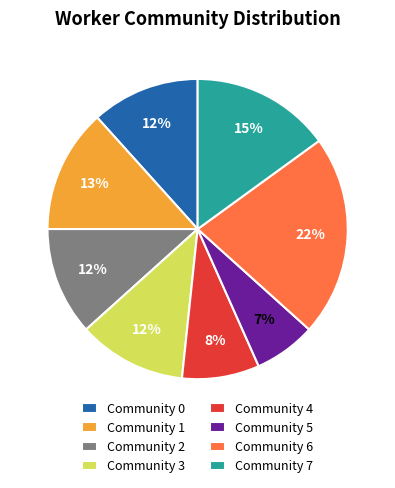

Which slice is the smallest?

Community 5